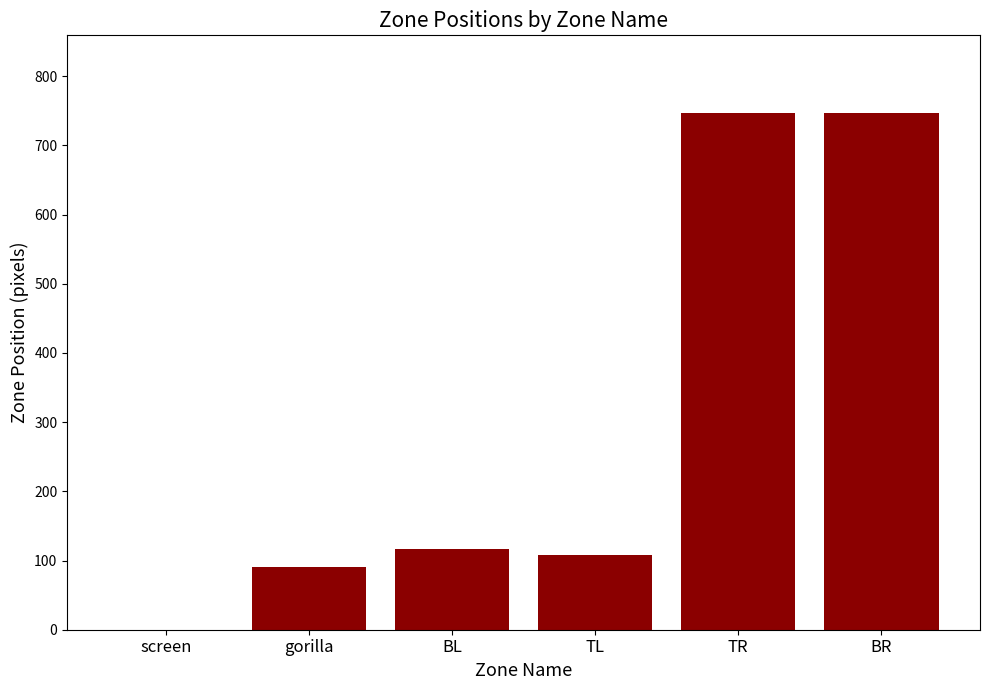

What is the ratio of the value at TR to the value at BR?

1.0